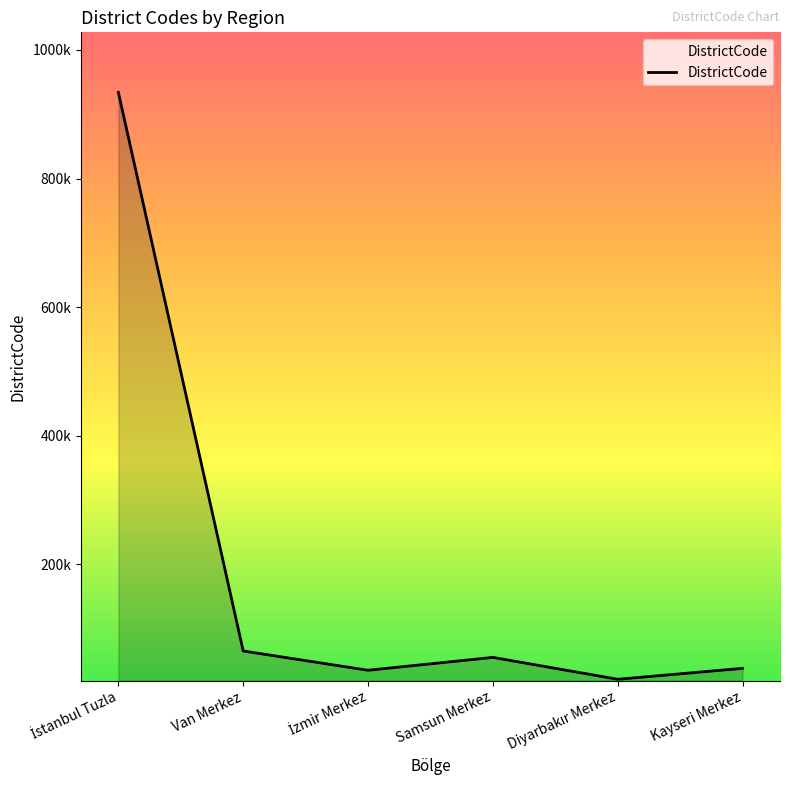

Does the chart have visible grid lines?

No